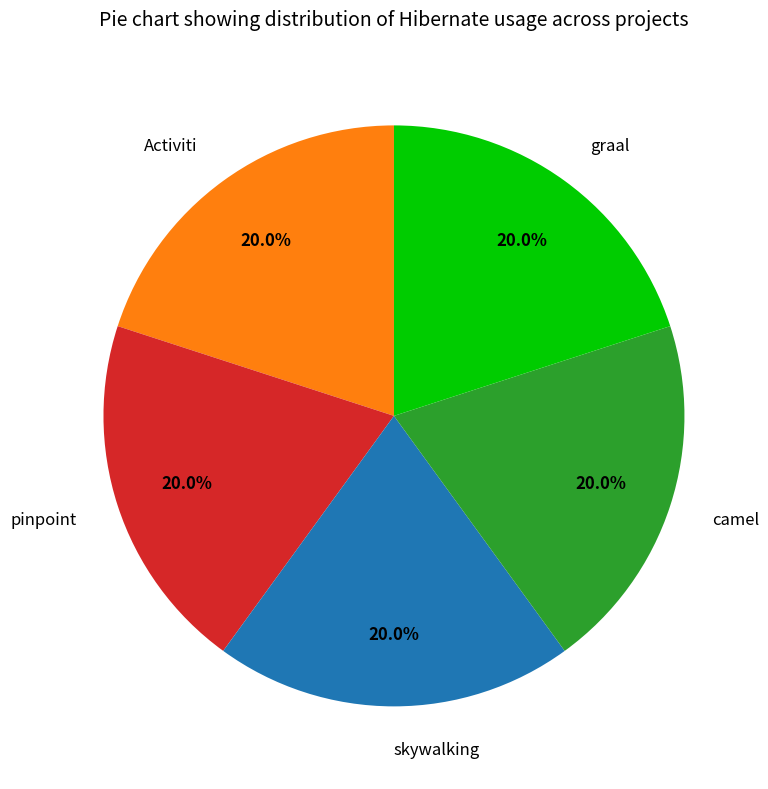

Is there any slice that represents more than half of the pie?

No